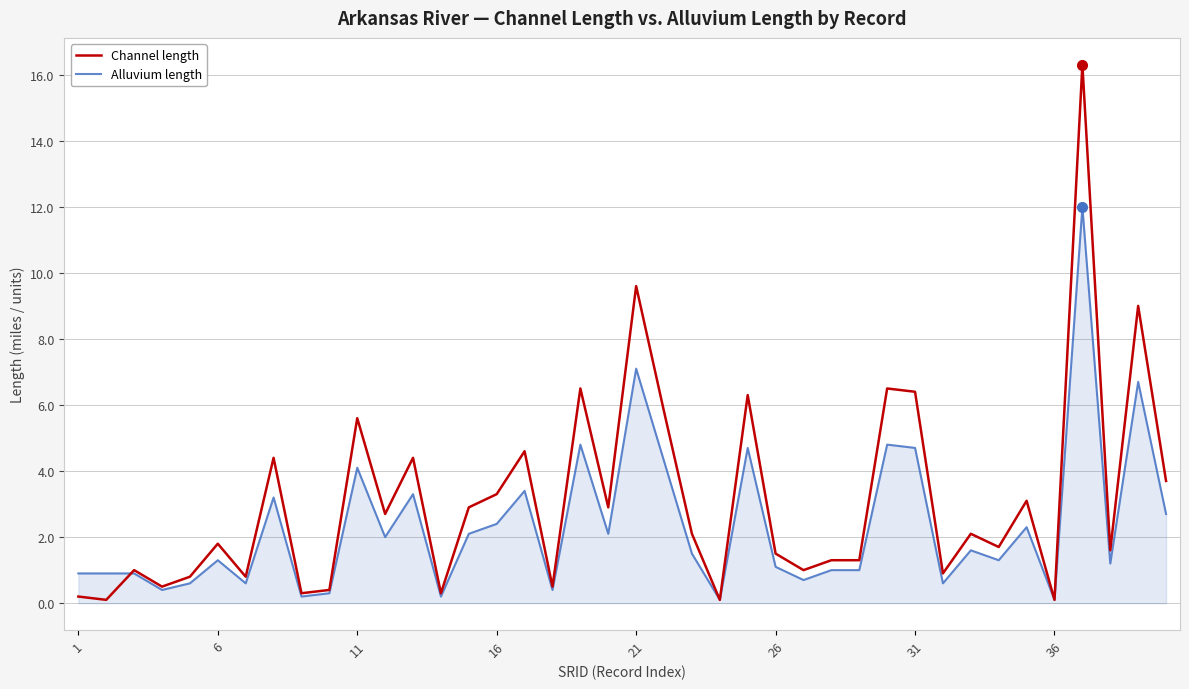

List the series in order of their overall mean, highest first.

Channel length, Alluvium length